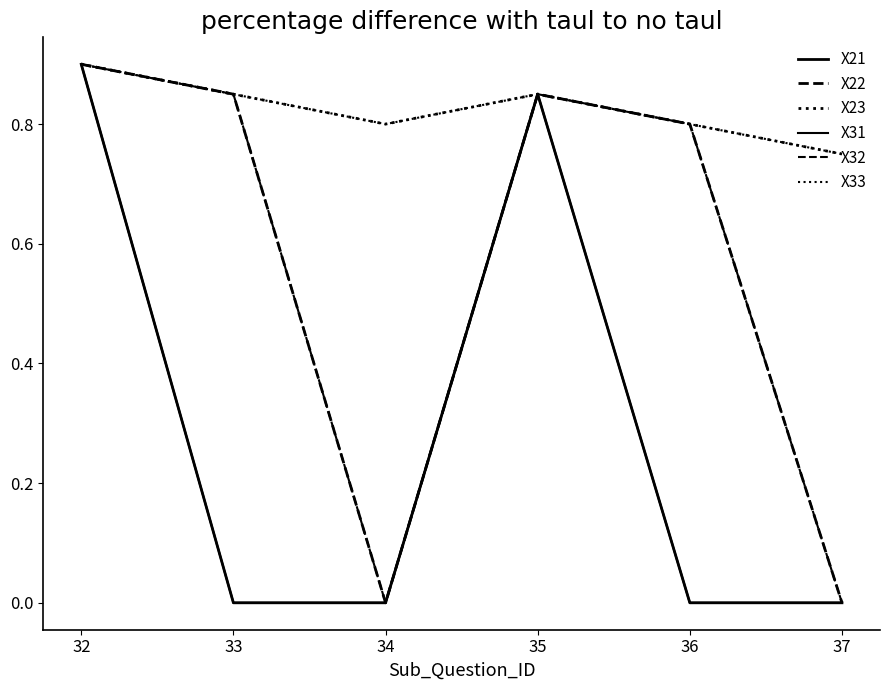

Reading right to left, transcribe all the data shown in this chart.

X21: 0.0	0.0	0.8	0.0	0.0	0.9
X22: 0.0	0.8	0.8	0.0	0.8	0.9
X23: 0.8	0.8	0.8	0.8	0.8	0.9
X31: 0.0	0.0	0.8	0.0	0.0	0.9
X32: 0.0	0.8	0.8	0.0	0.8	0.9
X33: 0.8	0.8	0.8	0.8	0.8	0.9